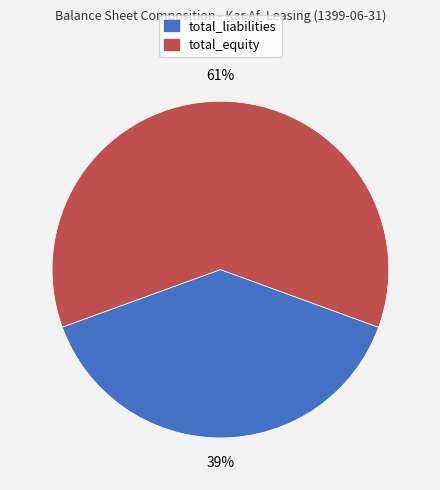

The total_liabilities slice represents 28% of the pie. True or false?

False